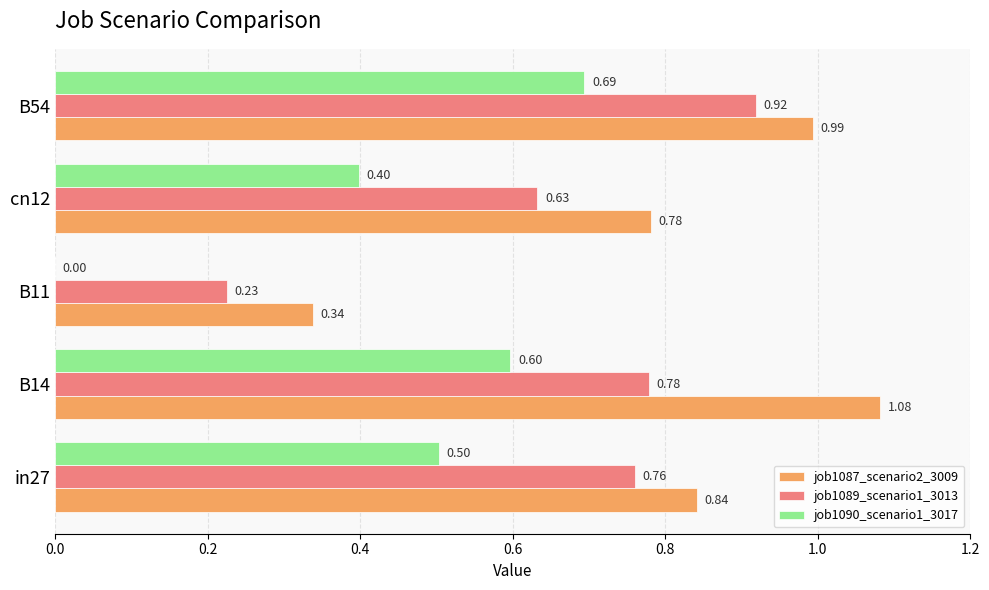

What is the sum of the job1087_scenario2_3009 values at B14 and B54?

2.1